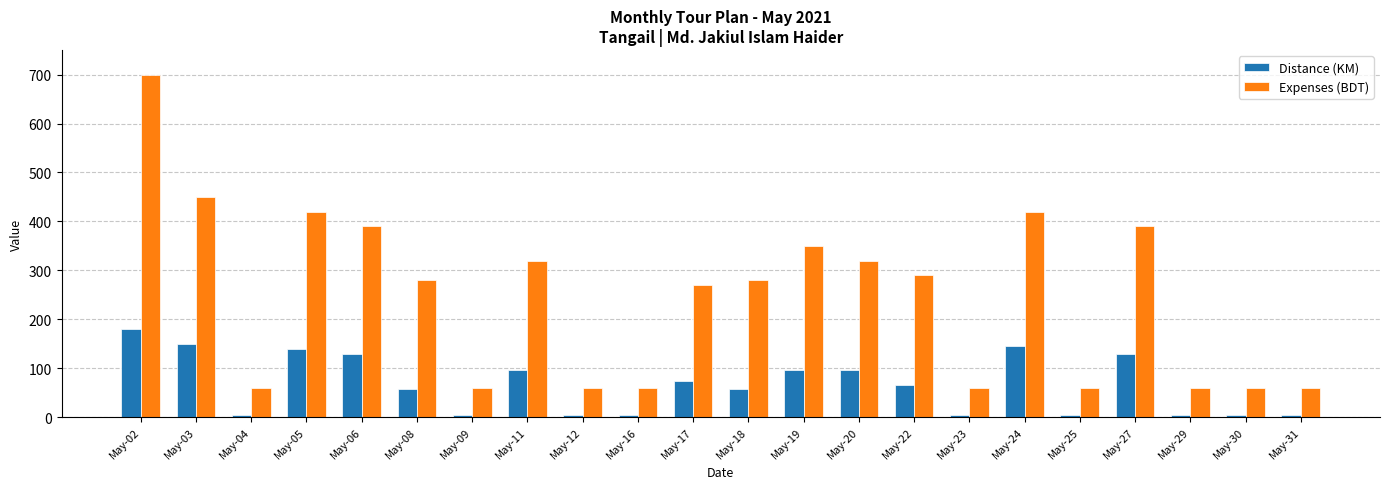

Count the number of categories in the chart.

22